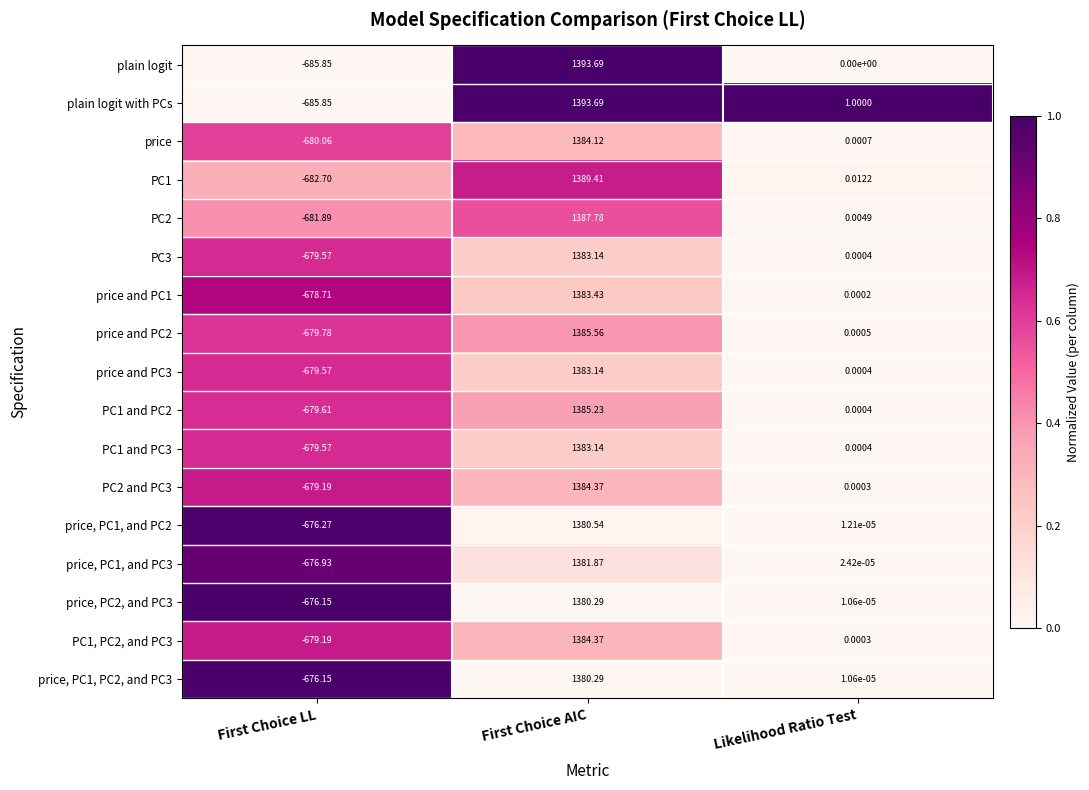

Which label corresponds to the largest value in the chart?

First Choice AIC